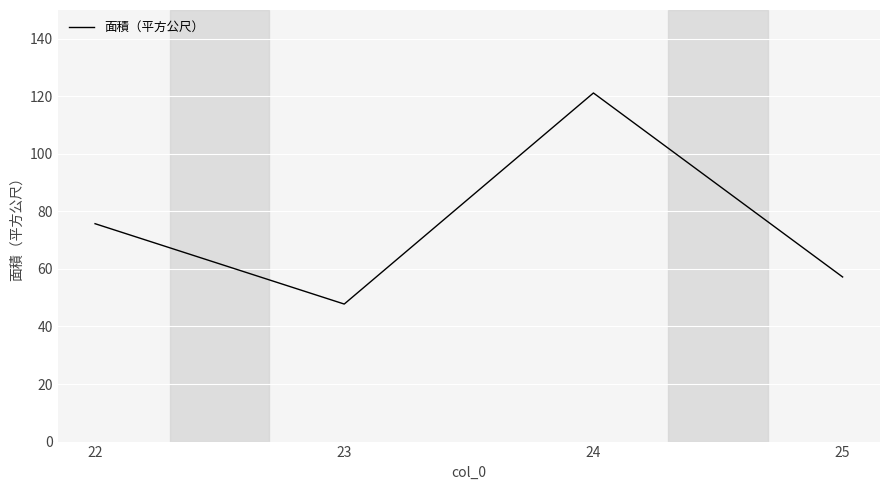

Between 24 and 22, which is larger?

24